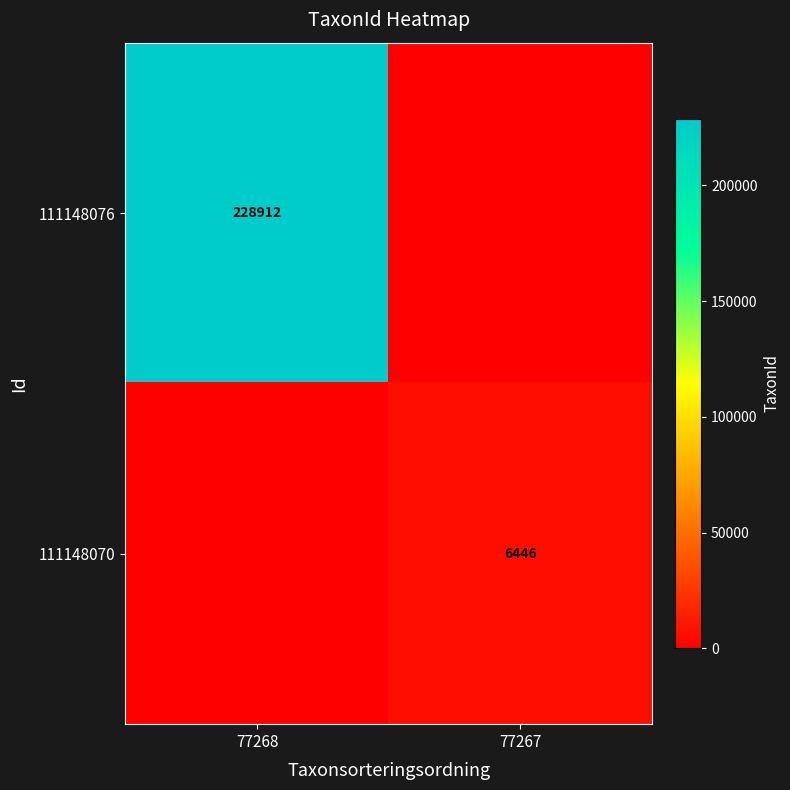

True or false: 111148070 has a value of 6446 at 77267.

True